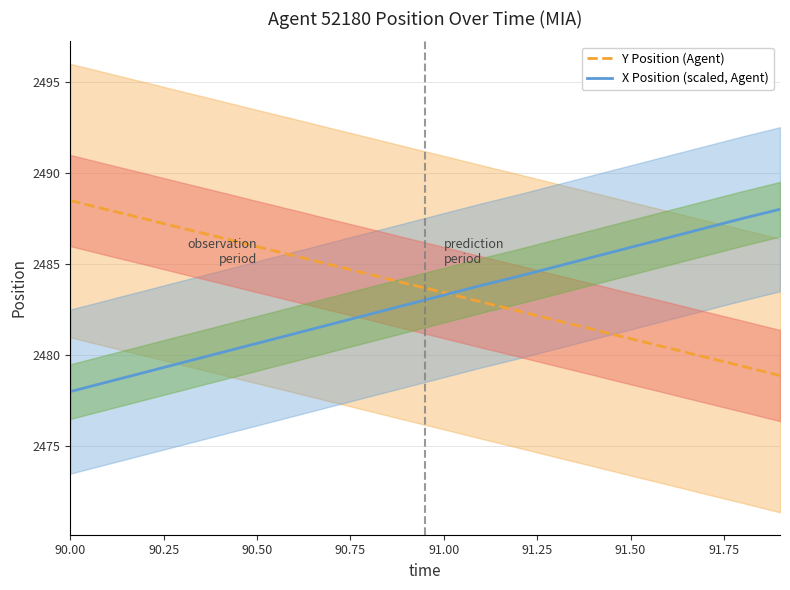

What are all the series names shown in the legend?

Y Position (Agent), X Position (scaled, Agent)